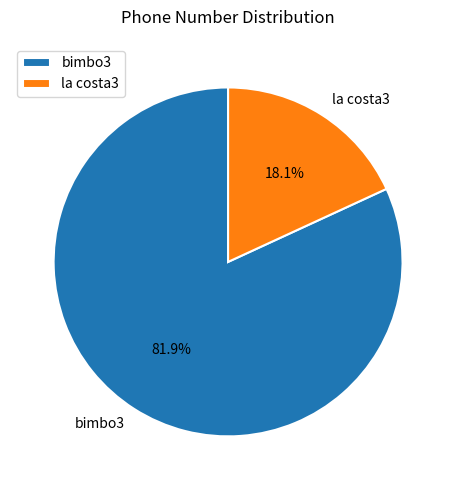

To the nearest percent, what portion does bimbo3 represent?

82%